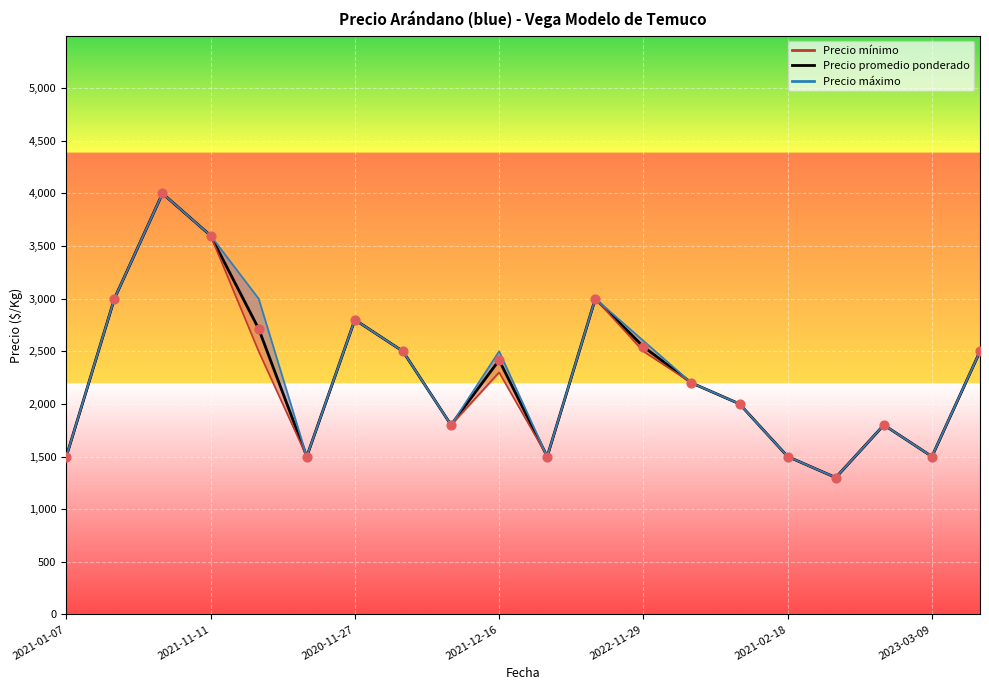

Is the value of Precio mínimo at 2022-11-29 greater than the value of Precio promedio ponderado at 2022-11-29?

No